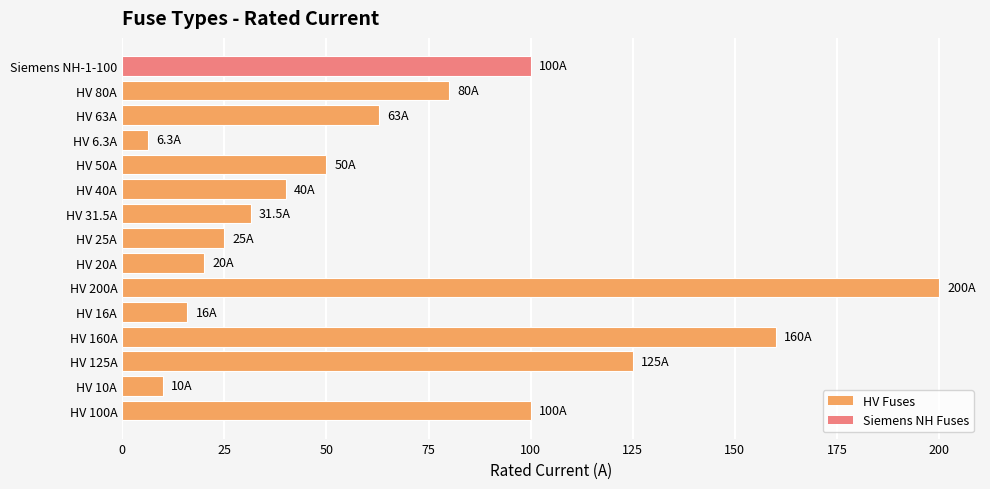

What is the change in value from HV 200A to HV 31.5A?

-168.5